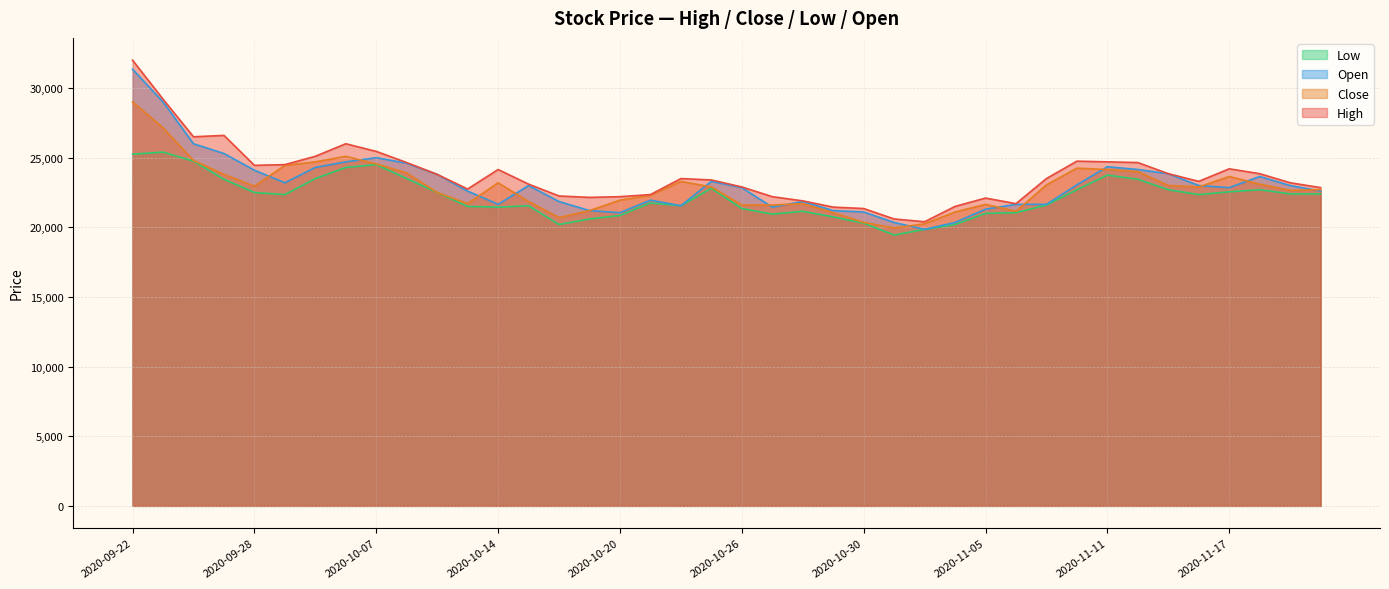

Does the chart display data point markers on the line(s)?

No